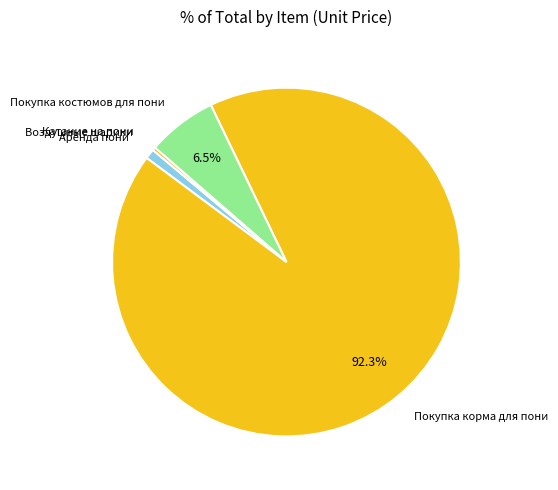

Is there any slice that represents more than half of the pie?

Yes